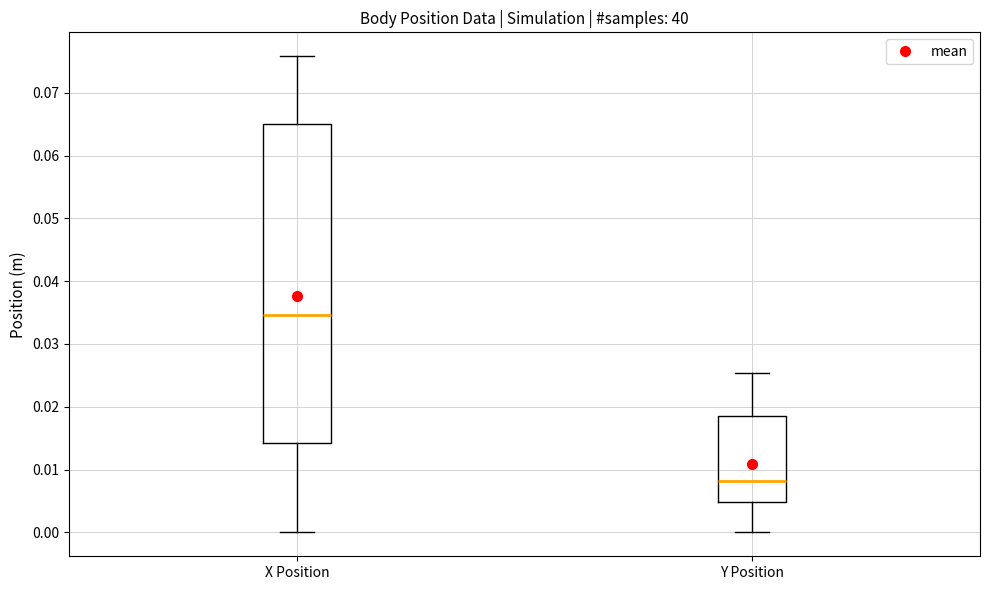

Reading left to right, transcribe this box plot: for each box, give where its median line is, the range the box spans, and where its two whiskers end, as read against the y-axis. The values are not printed on the chart, so give them approximately, as read against the axis.

X Position: median 0.035, box 0.014 to 0.065, whiskers 0.000 to 0.076
Y Position: median 0.008, box 0.005 to 0.019, whiskers 0.000 to 0.025